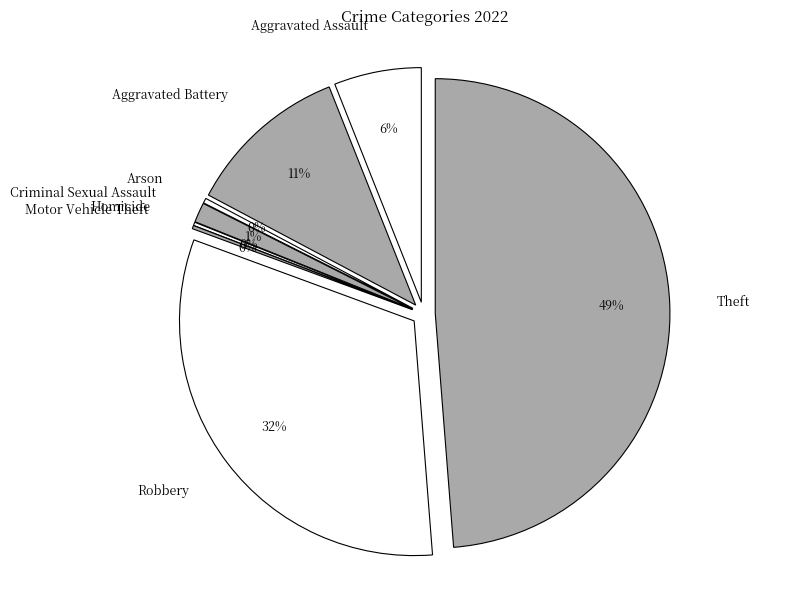

True or false: Aggravated Battery accounts for 25% of the total.

False